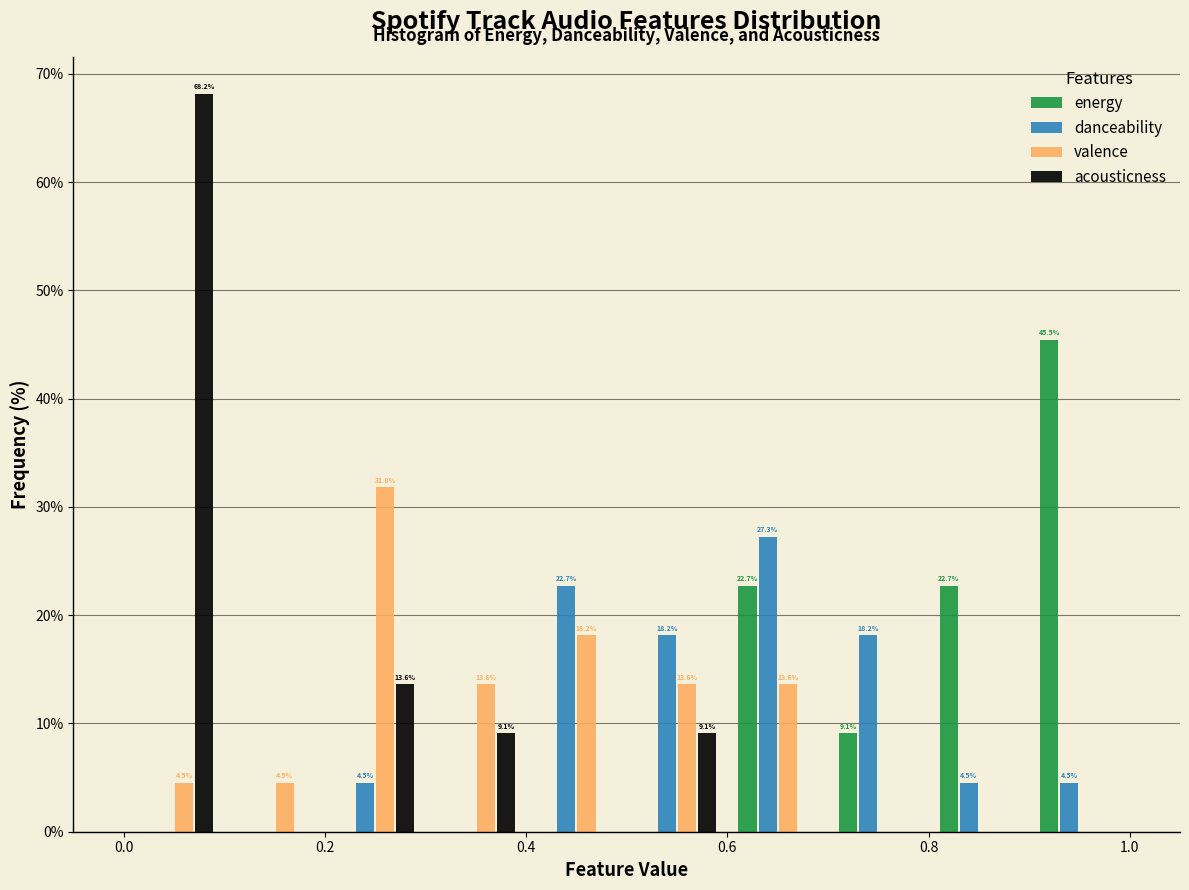

In the valence series, which range on the x-axis has the tallest bar?

0.2 to 0.3